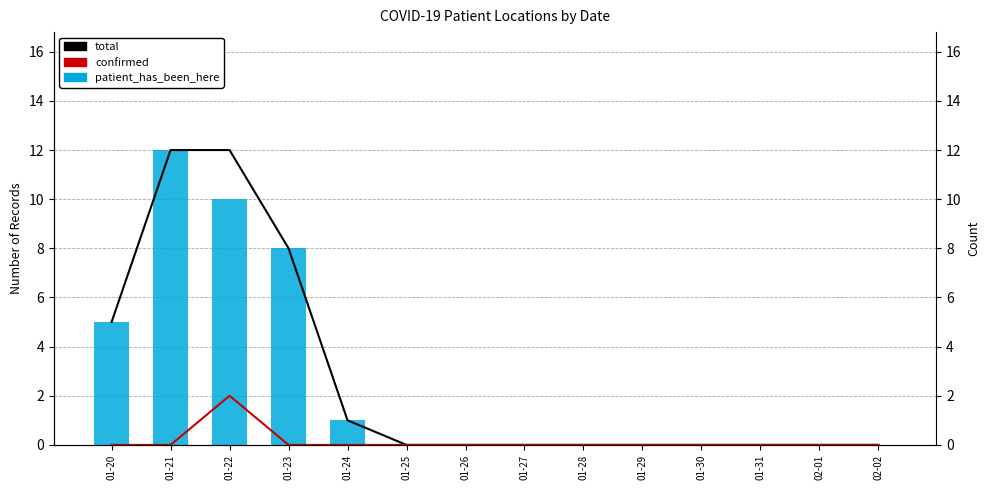

What are all the series names shown in the legend?

total, confirmed, patient_has_been_here